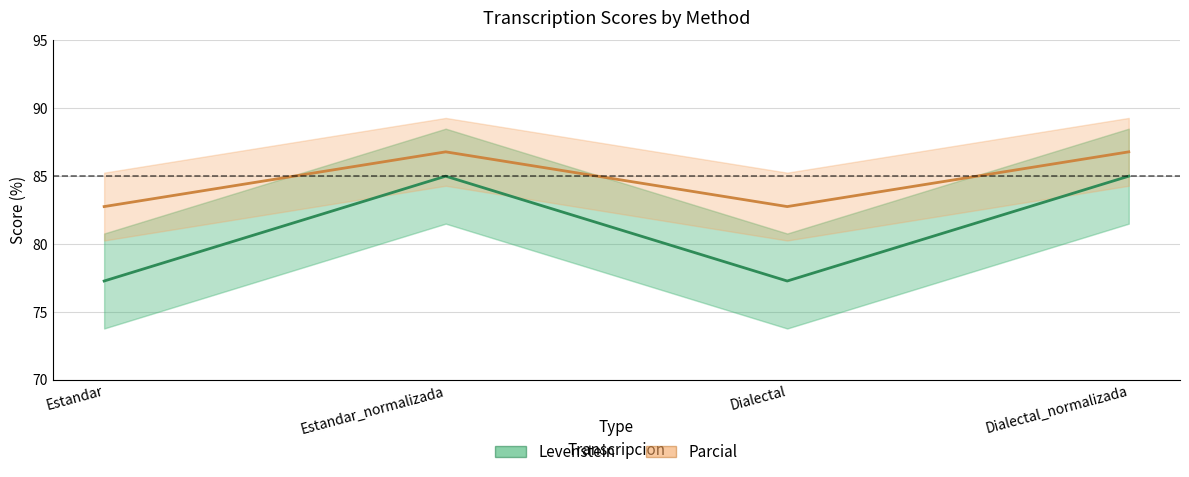

How many data points in Levenstein are less than 85?

2